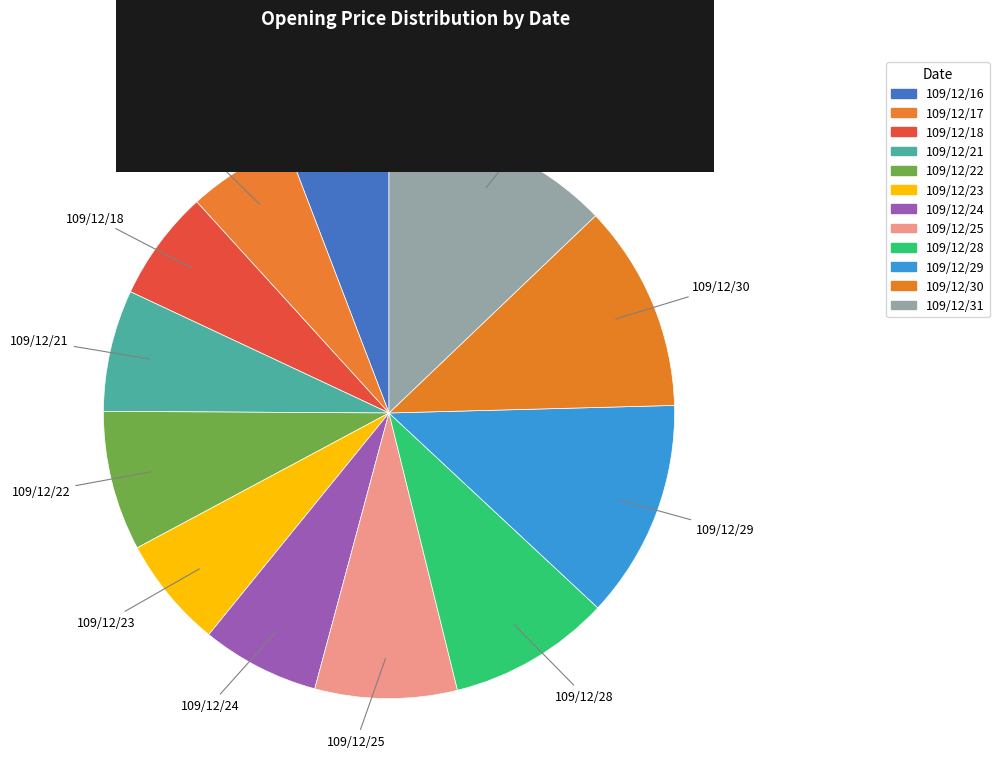

What percentage is the 109/12/28 slice, to the nearest percent?

9%